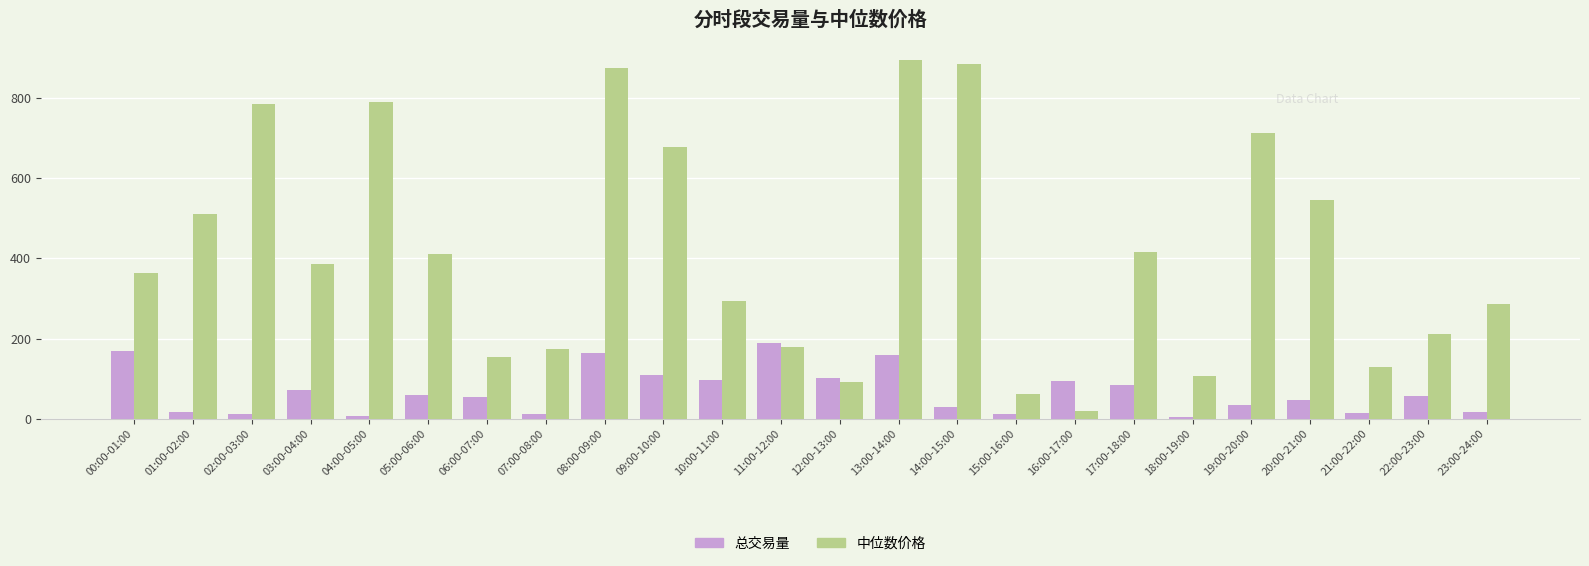

What is the sum of all 中位数价格 values?

9962.1